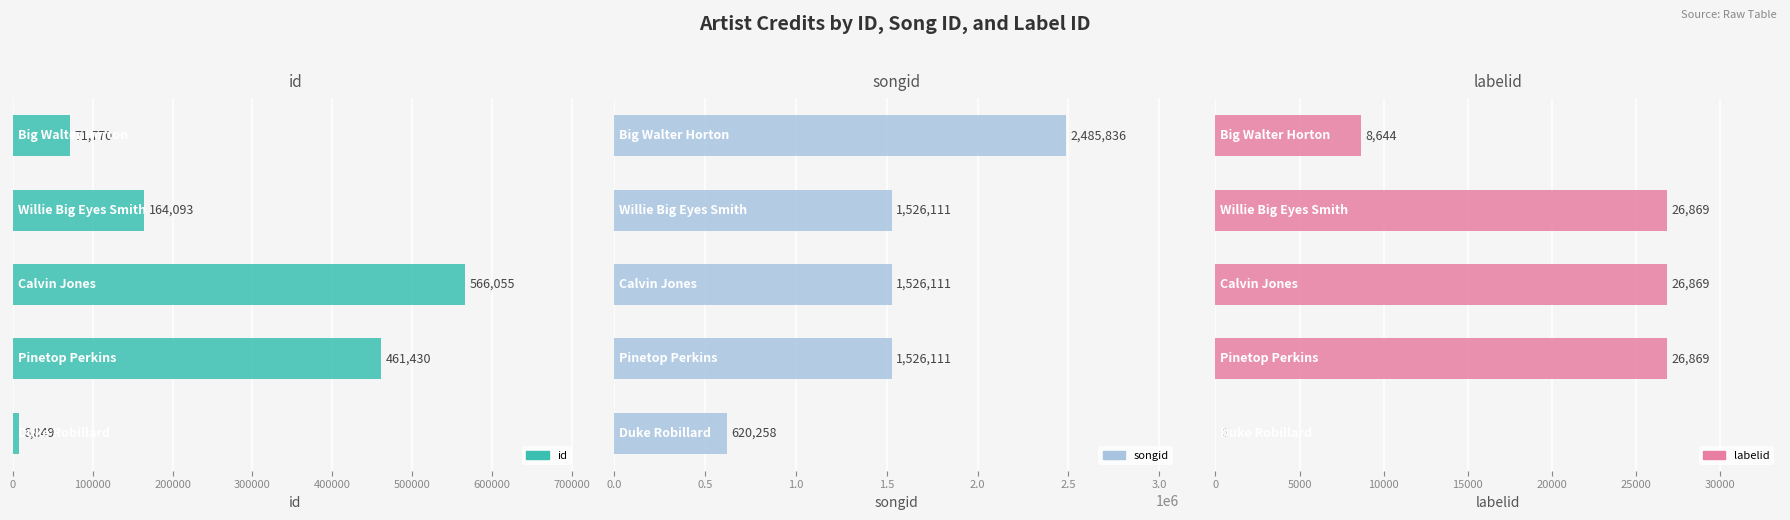

Reading left to right, transcribe all the data shown in this chart.

id: 0=6849	100000=461430	200000=566055	300000=164093	400000=71770
songid: 0=620258	100000=1526111	200000=1526111	300000=1526111	400000=2485836
labelid: 0=0	100000=26869	200000=26869	300000=26869	400000=8644